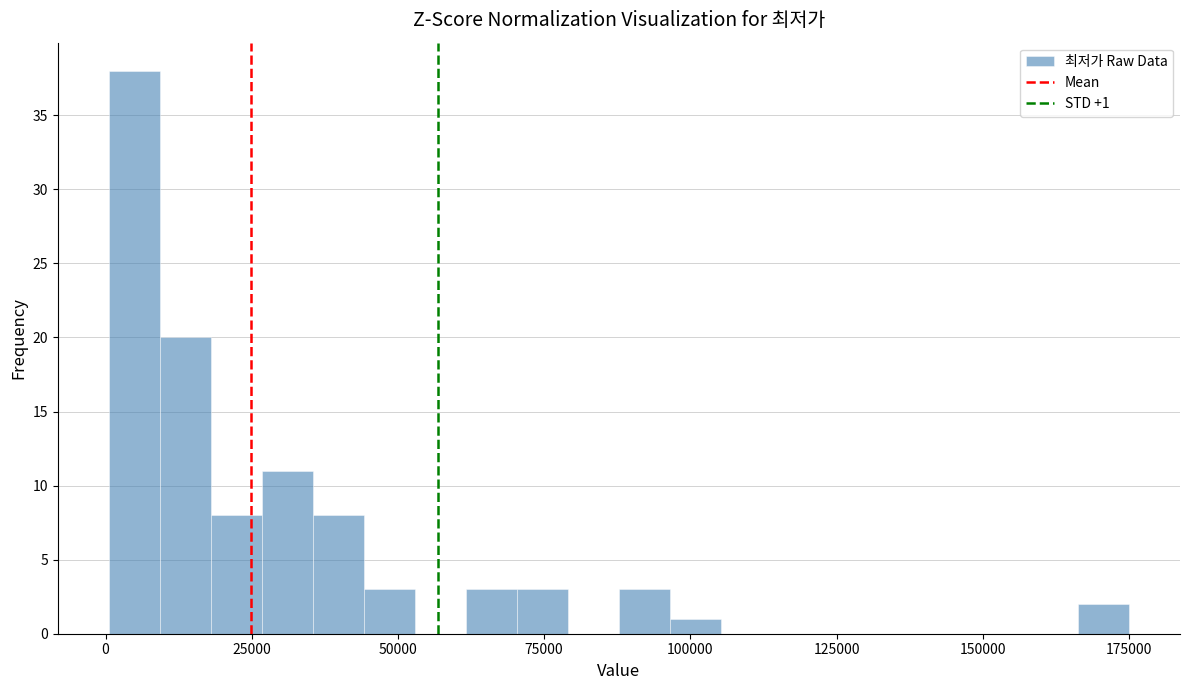

Read against the x-axis, roughly where is the centre of the tallest bar?

5000